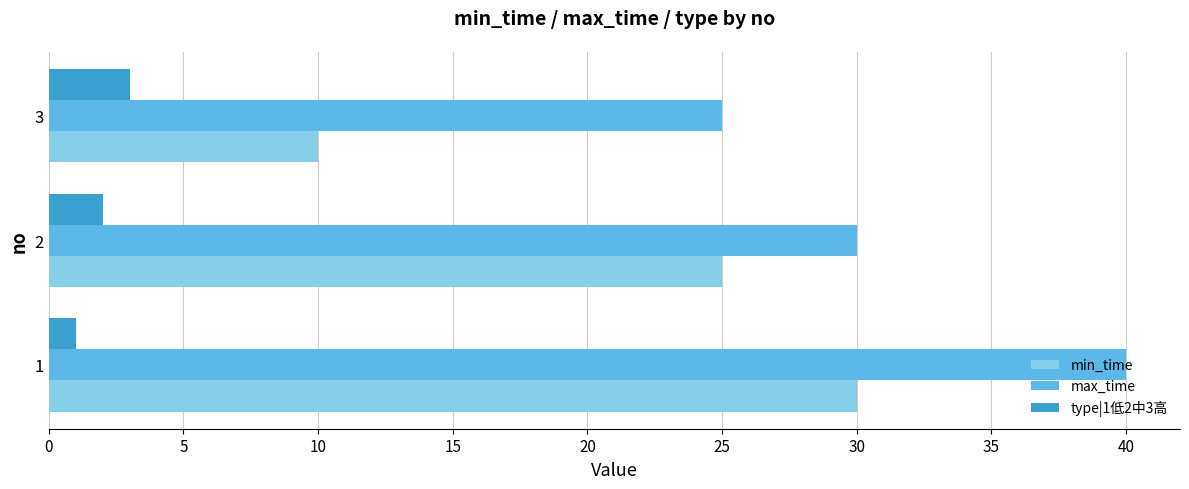

Rank the categories by max_time value from highest to lowest.

1, 2, 3